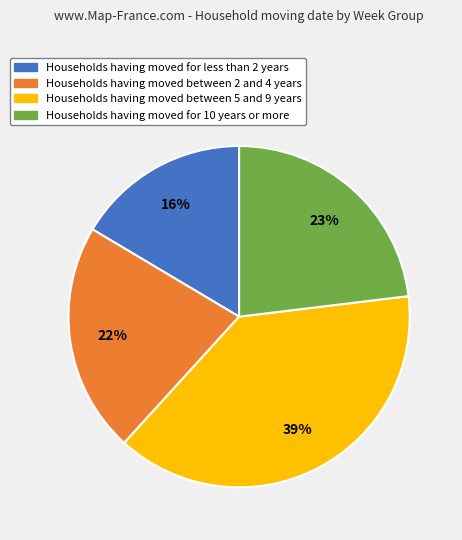

How many slices are in this pie chart?

4